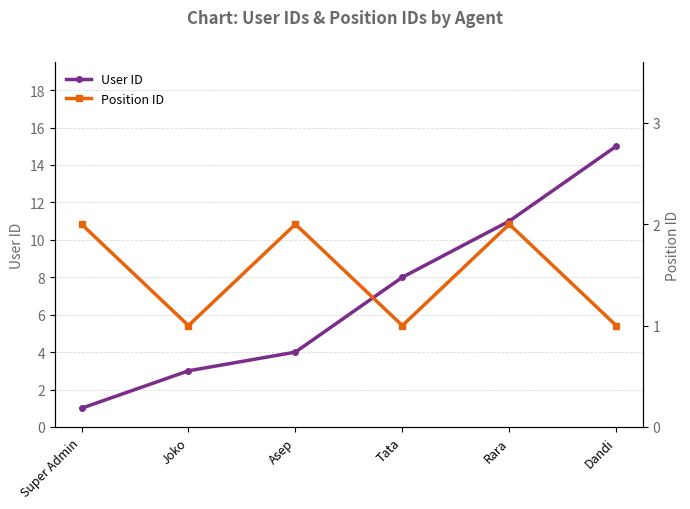

What is the difference between the maximum and minimum values in the Position ID series?

1